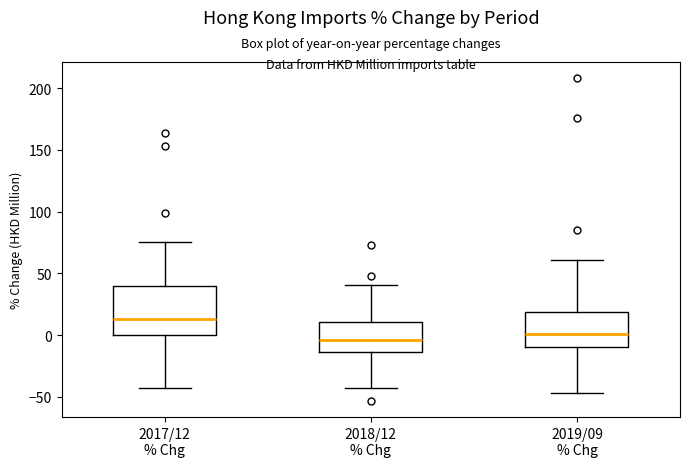

Reading left to right, read every box against the y-axis: the position of its median line, the range the box covers, and the ends of its whiskers. The values are not printed on the chart, so give them approximately, as read against the axis.

2017/12 % Chg: median 15, box 0 to 40, whiskers -45 to 75
2018/12 % Chg: median -5, box -15 to 10, whiskers -45 to 40
2019/09 % Chg: median 0, box -10 to 20, whiskers -45 to 60